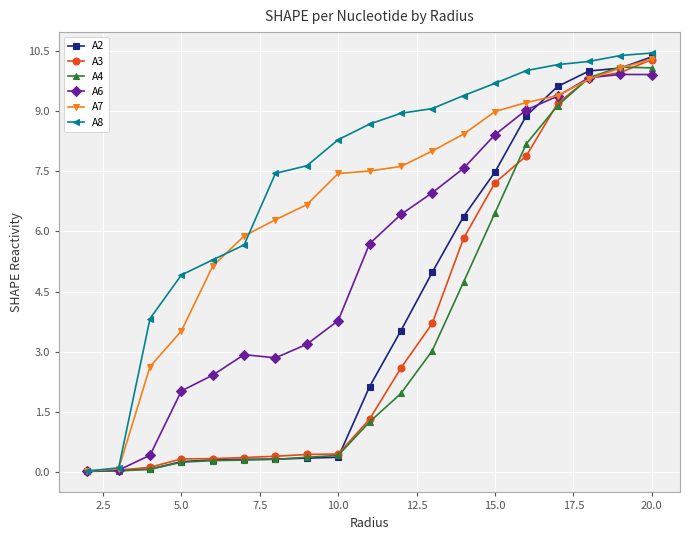

What is the highest value of the A8 series?

10.4